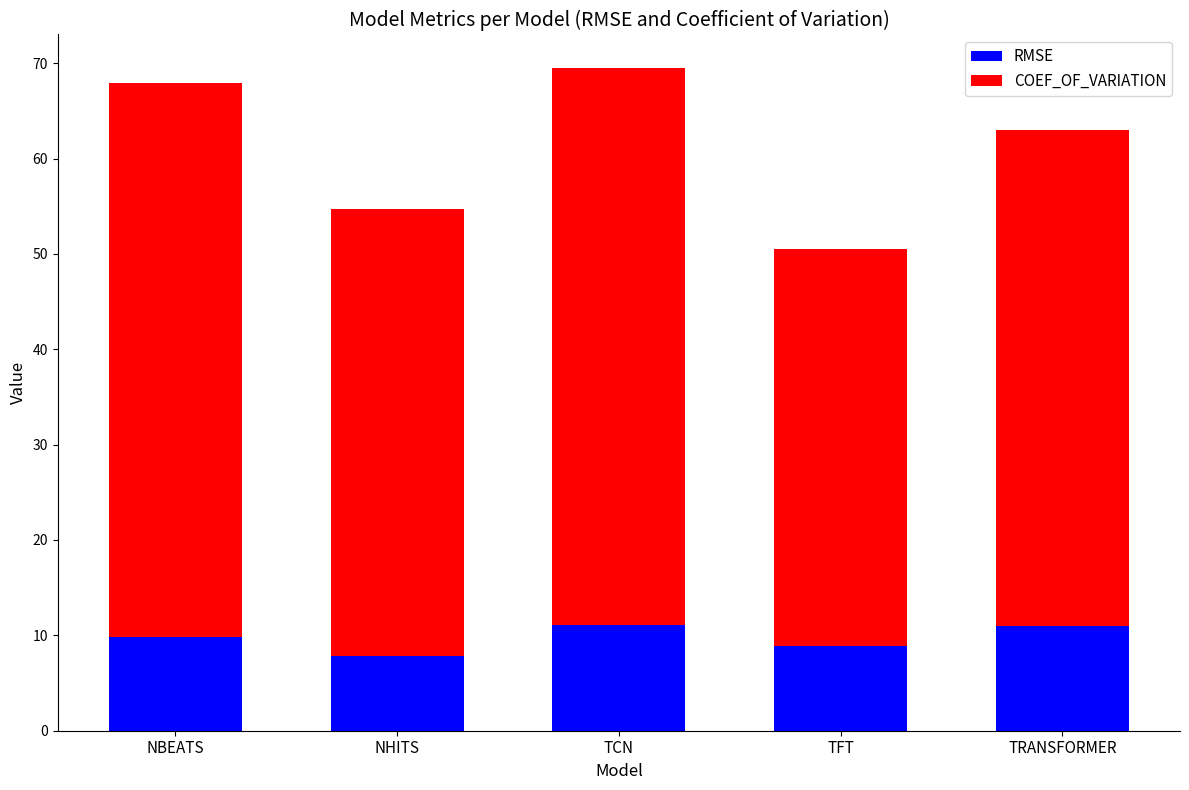

What value does the RMSE series have at TFT?

8.8